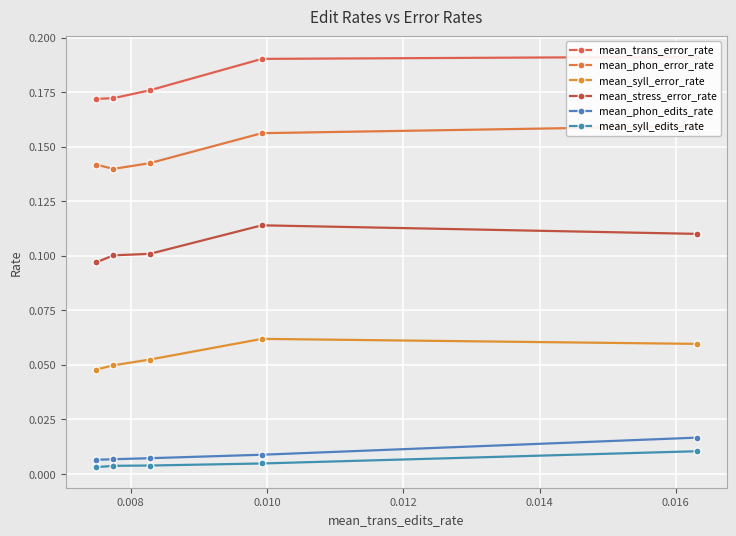

True or false: mean_syll_edits_rate has more than 0 points higher than both neighbors.

False